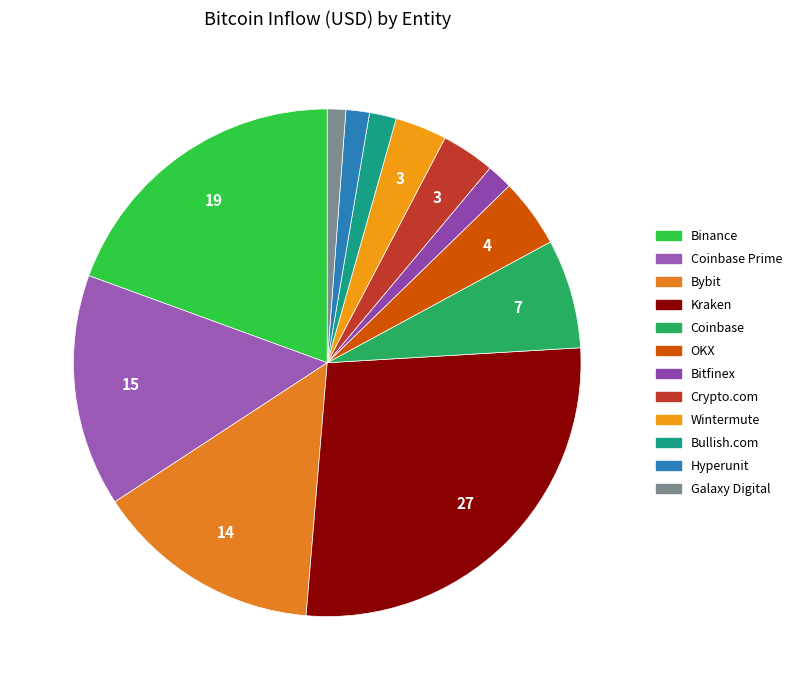

How many segments does this pie chart have?

12